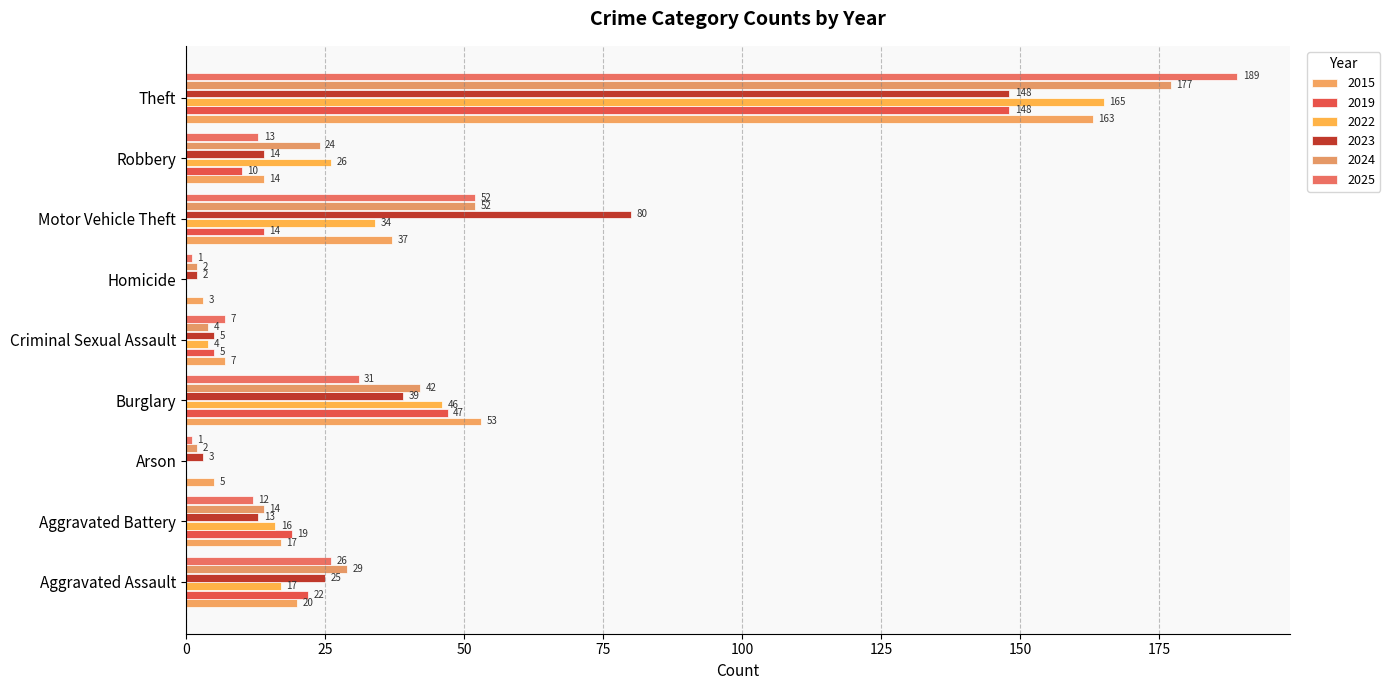

Which series has the widest spread of values?

2025